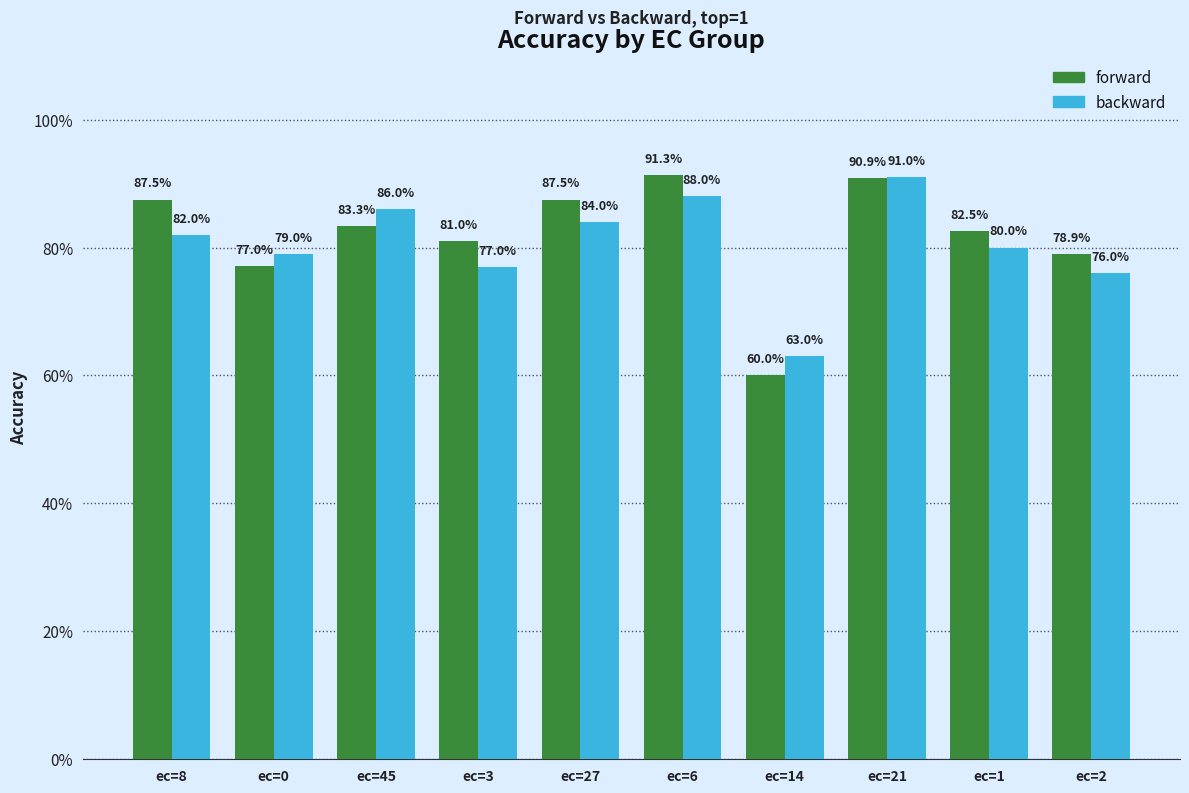

What are all the series names shown in the legend?

forward, backward